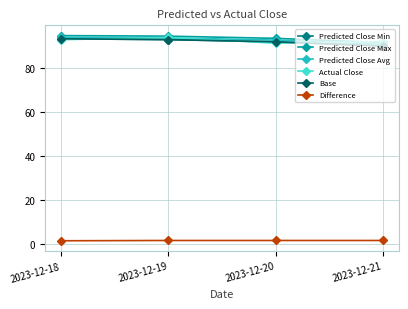

True or false: Actual Close has a value of 25.7 at 2023-12-19.

False